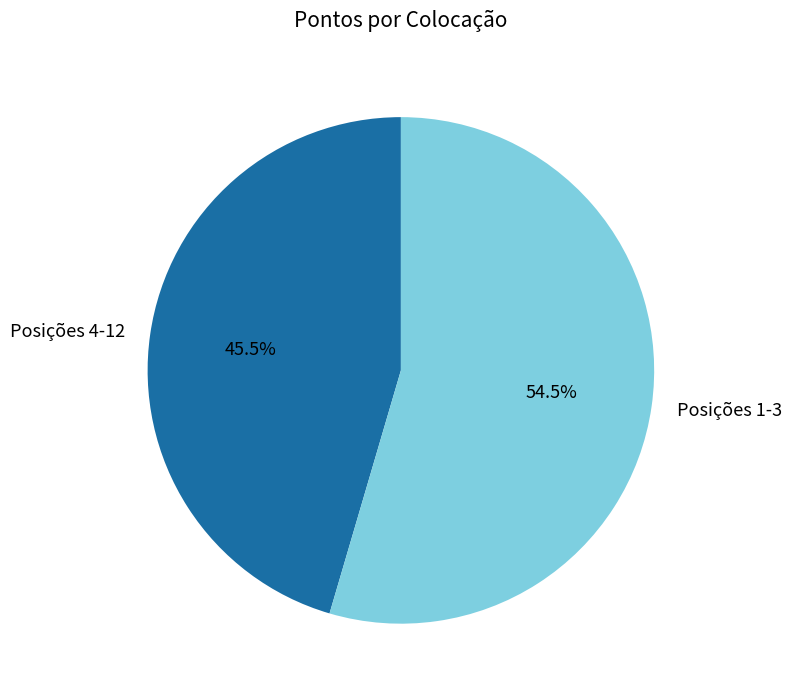

How much of the chart is everything except Posições 4-12?

54.5%